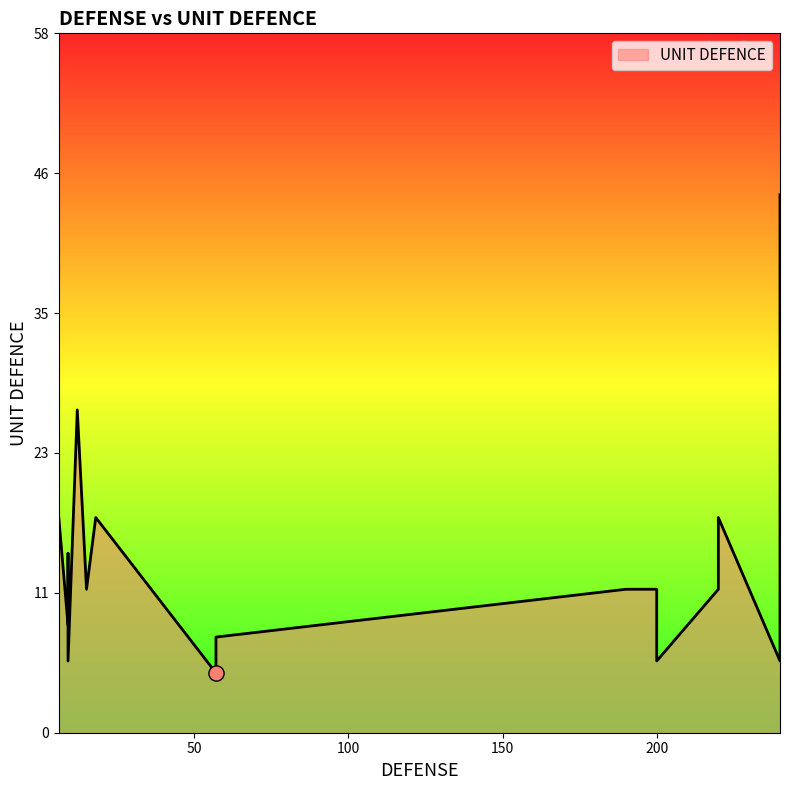

What is the change in value from 200 to 240?

-6